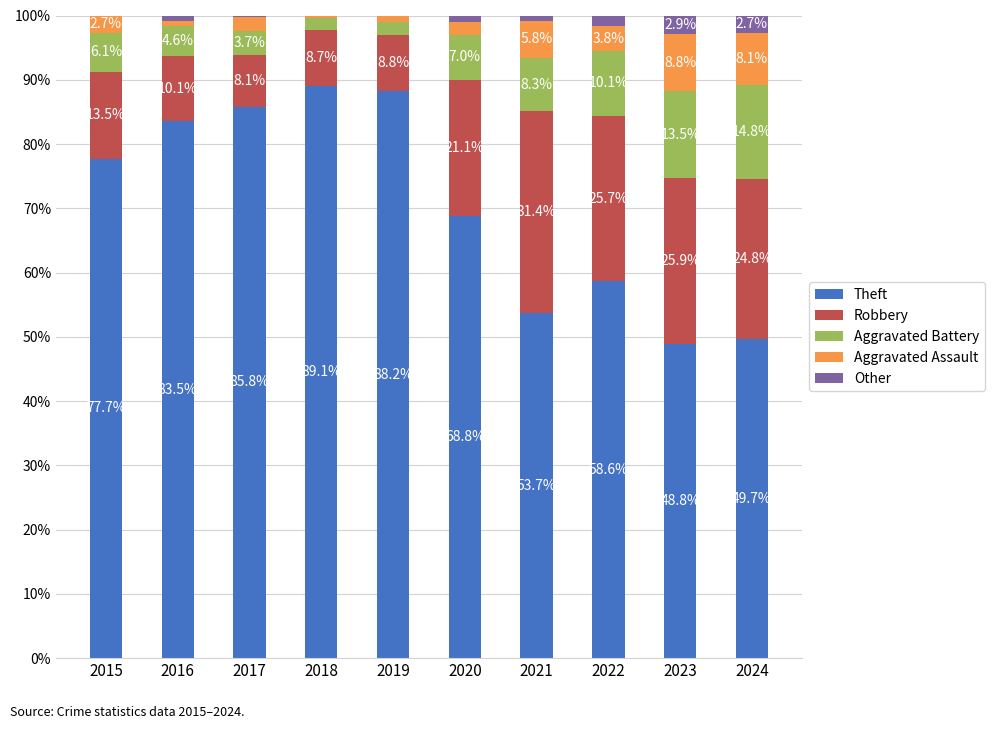

True or false: Theft has a value of 93.5 at 2020.

False